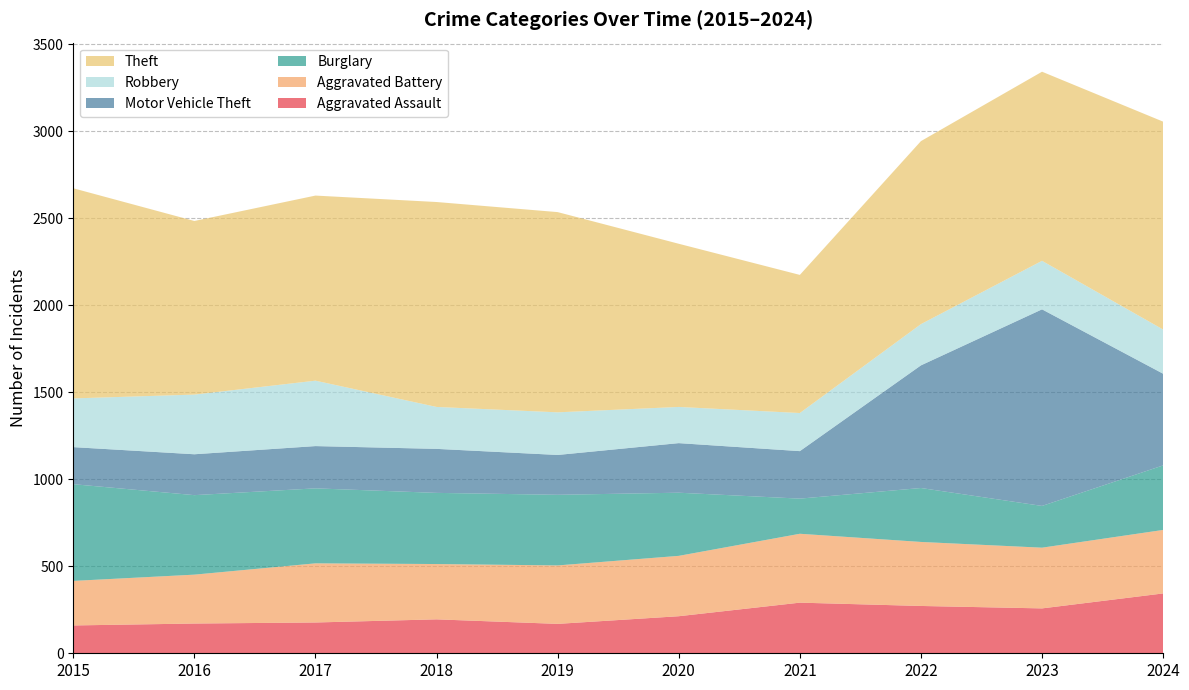

Reading right to left, what are all the values shown in this chart?

Aggravated Assault: 344	258	272	291	213	169	195	177	171	160
Aggravated Battery: 365	349	368	396	347	336	318	340	281	256
Burglary: 371	240	310	202	363	406	409	431	457	556
Motor Vehicle Theft: 527	1130	705	273	285	229	253	243	235	213
Robbery: 254	279	237	219	208	245	241	376	343	280
Theft: 1195	1087	1052	794	938	1151	1178	1064	998	1208